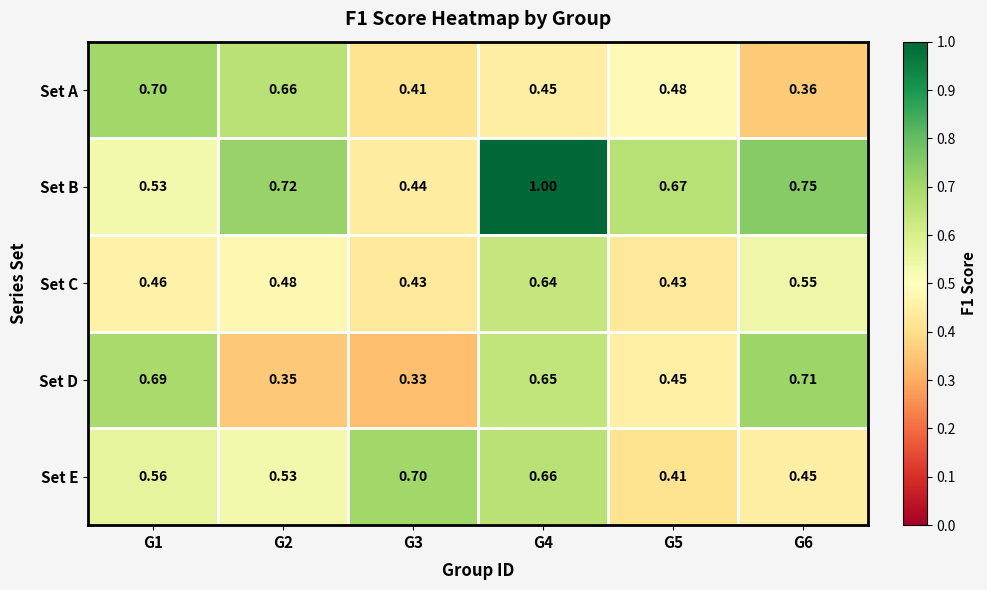

Which series has the widest spread of values?

Set B